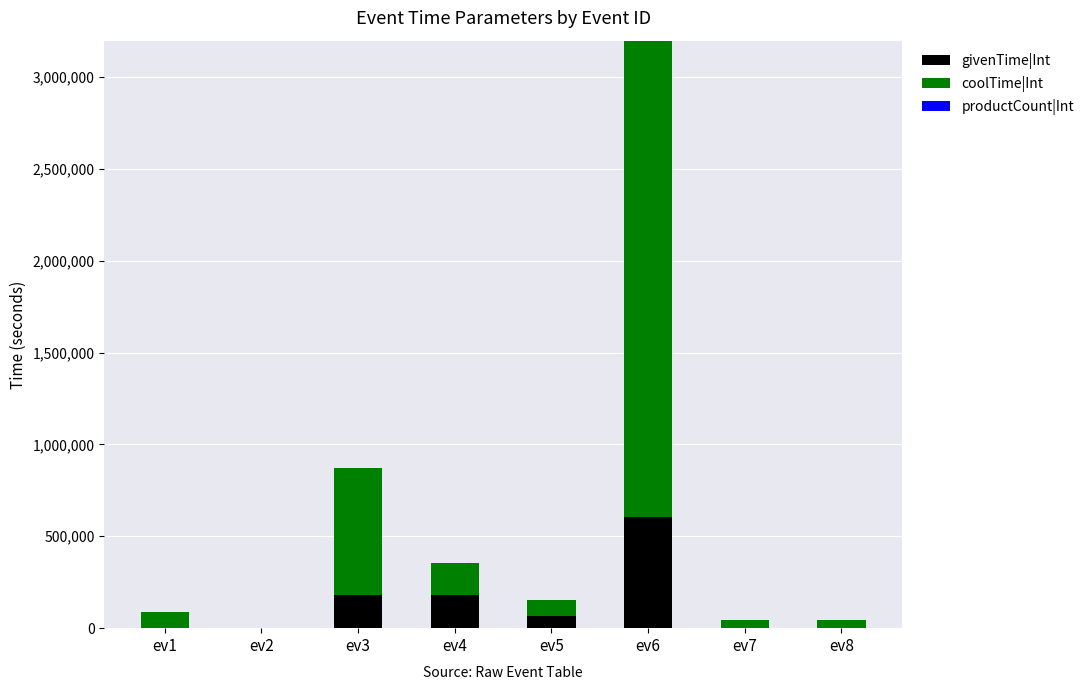

At which category is the sum across all series the highest?

ev6